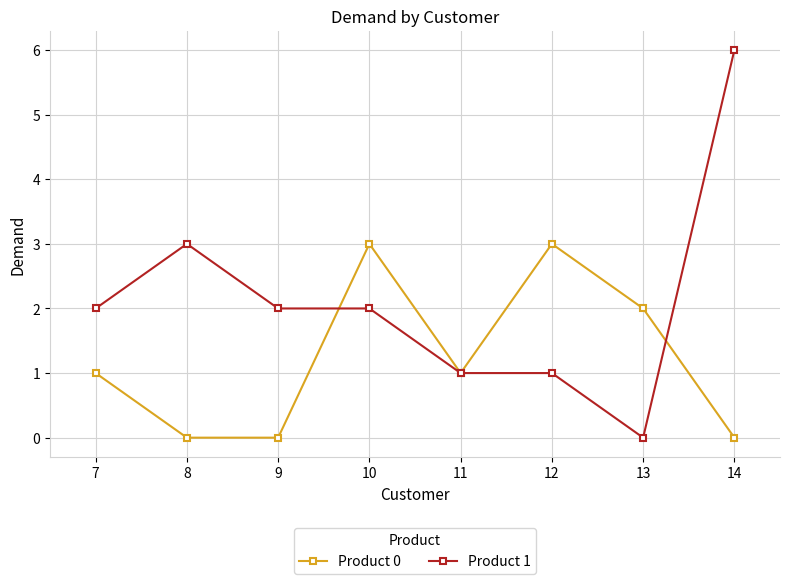

What is the value of the Product 0 point at the 6th from the left?

3